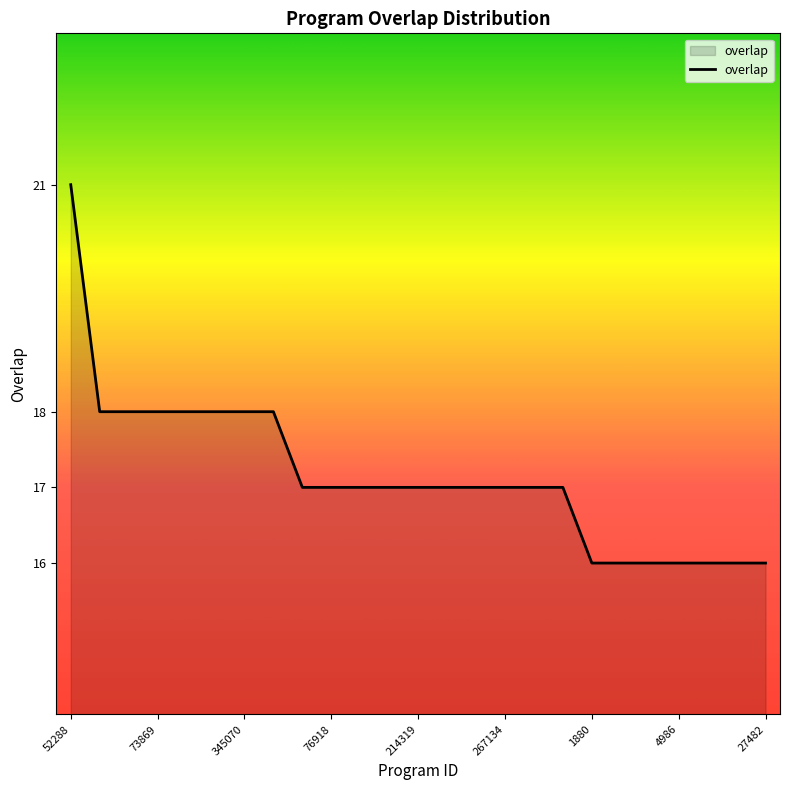

What is the difference between the maximum and minimum values?

5